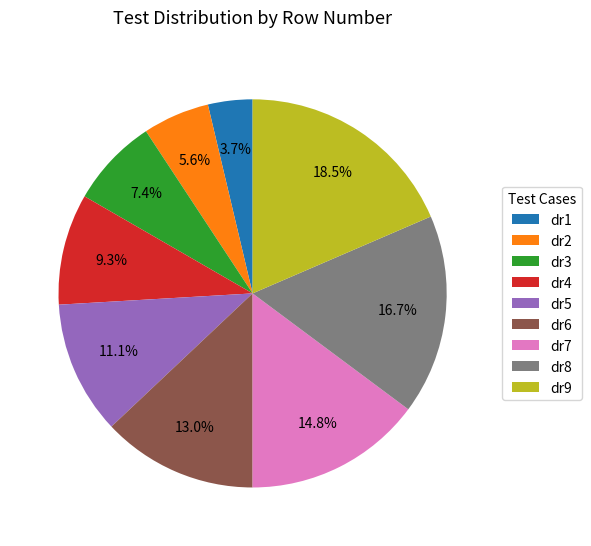

Rank the categories by value from highest to lowest.

dr9, dr8, dr7, dr6, dr5, dr4, dr3, dr2, dr1